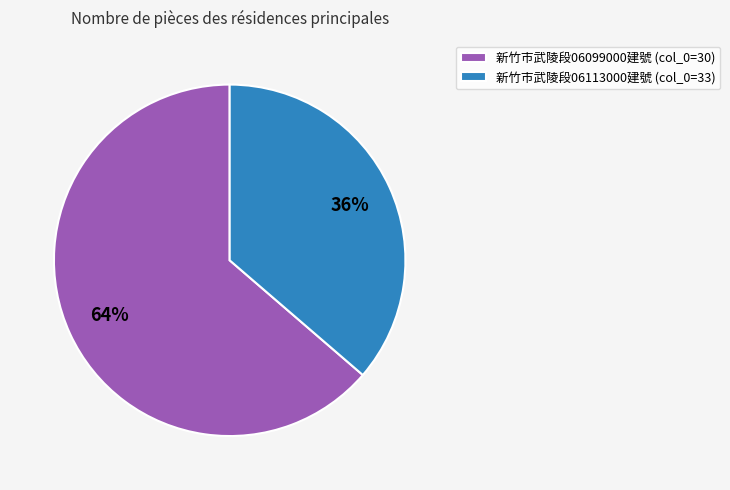

Which slice represents more than half of the pie?

新竹市武陵段06099000建號 (col_0=30)